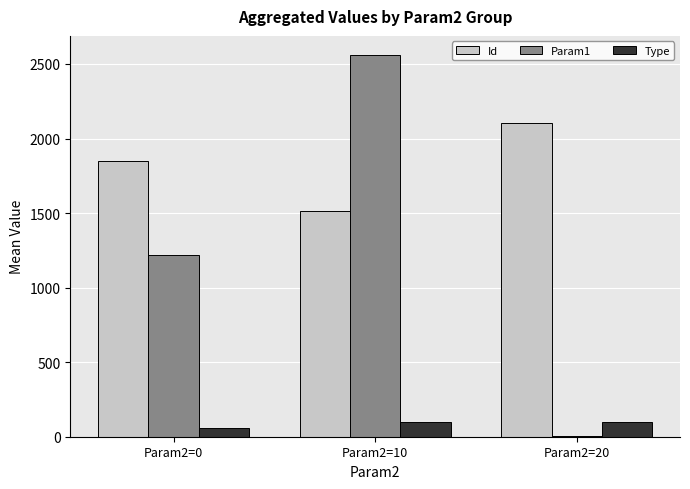

Where is Id nearest to the value 1808?

Param2=0